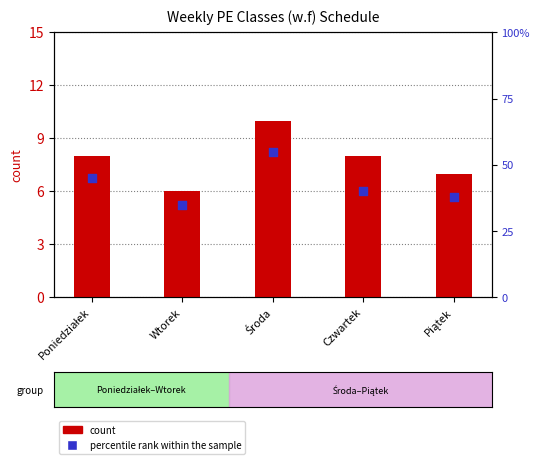

What are all the series names shown in the legend?

count, percentile rank within the sample